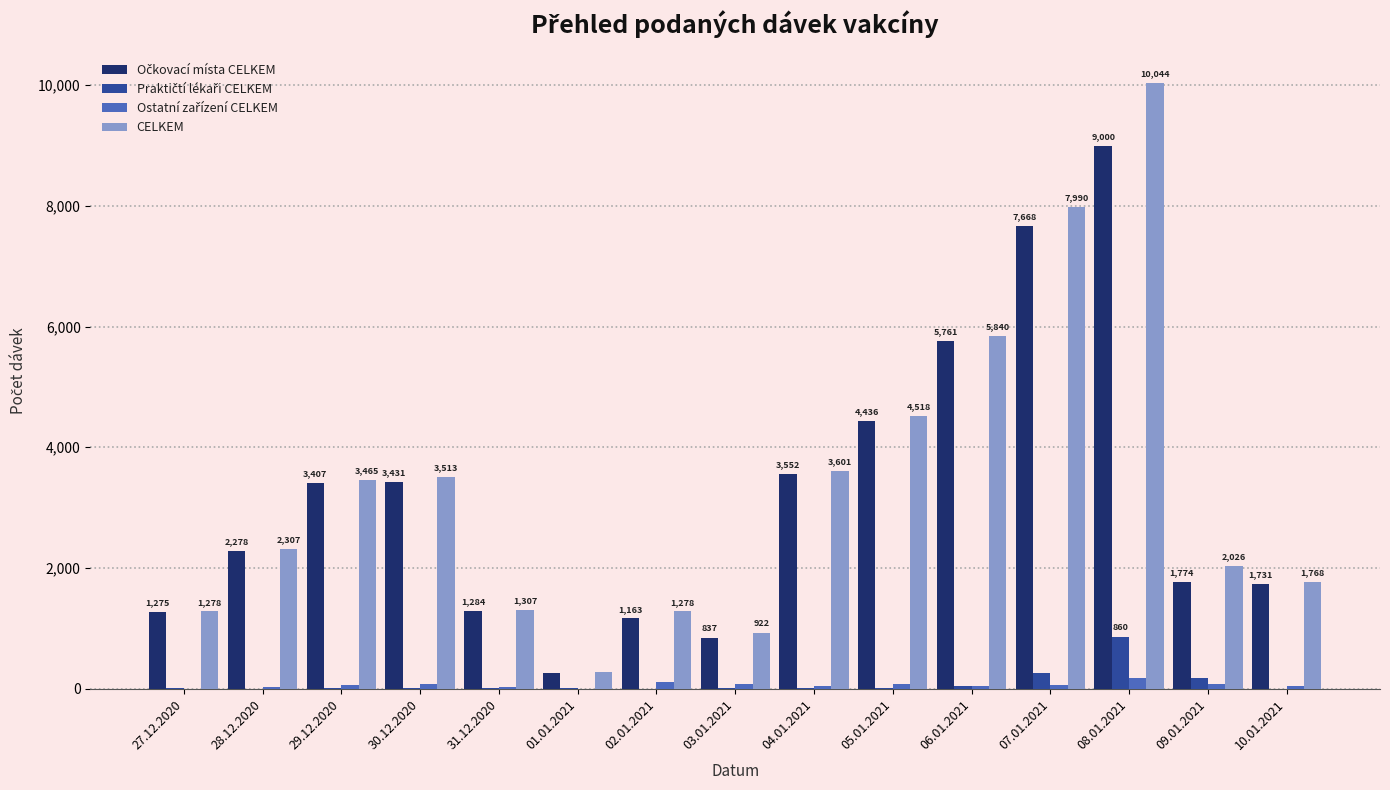

Which series changed the most between 01.01.2021 and 02.01.2021?

CELKEM